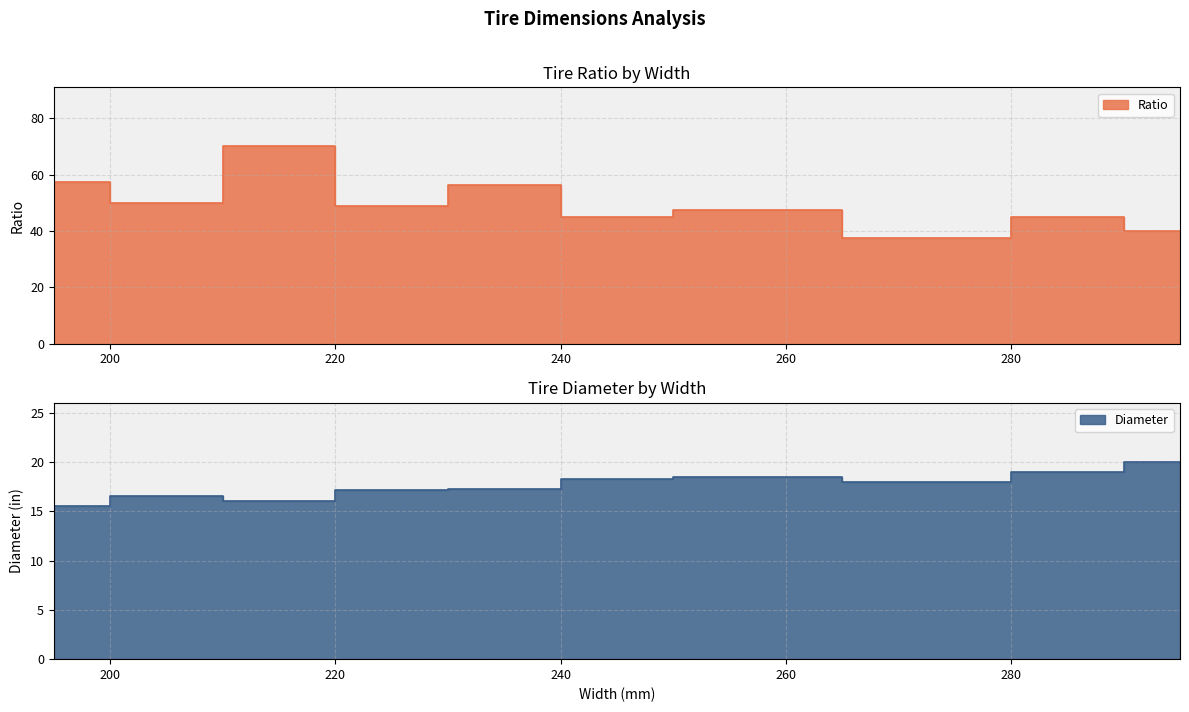

Rank the categories by Diameter value from highest to lowest.

295, 285, 255, 245, 275, 235, 225, 205, 215, 195